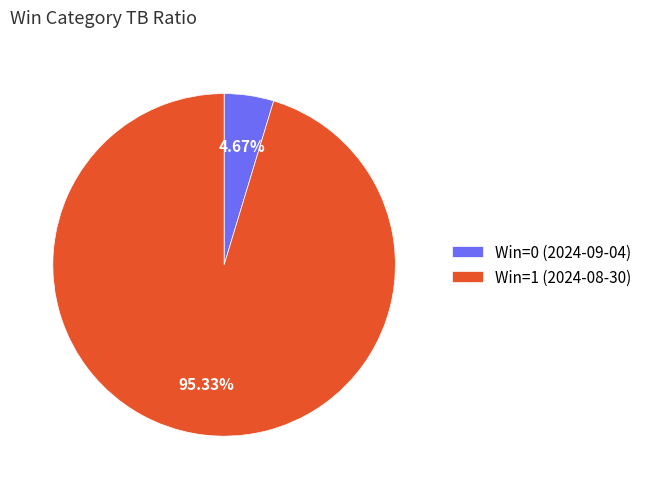

Which has a higher value, Win=0 (2024-09-04) or Win=1 (2024-08-30)?

Win=1 (2024-08-30)